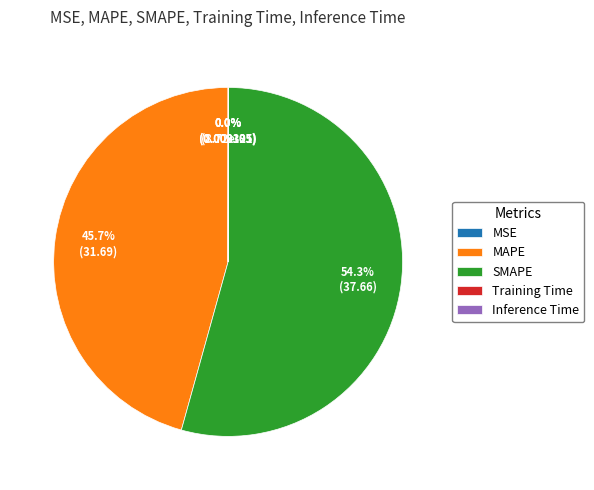

Approximately how many times larger is the value at MAPE compared to SMAPE?

0.8